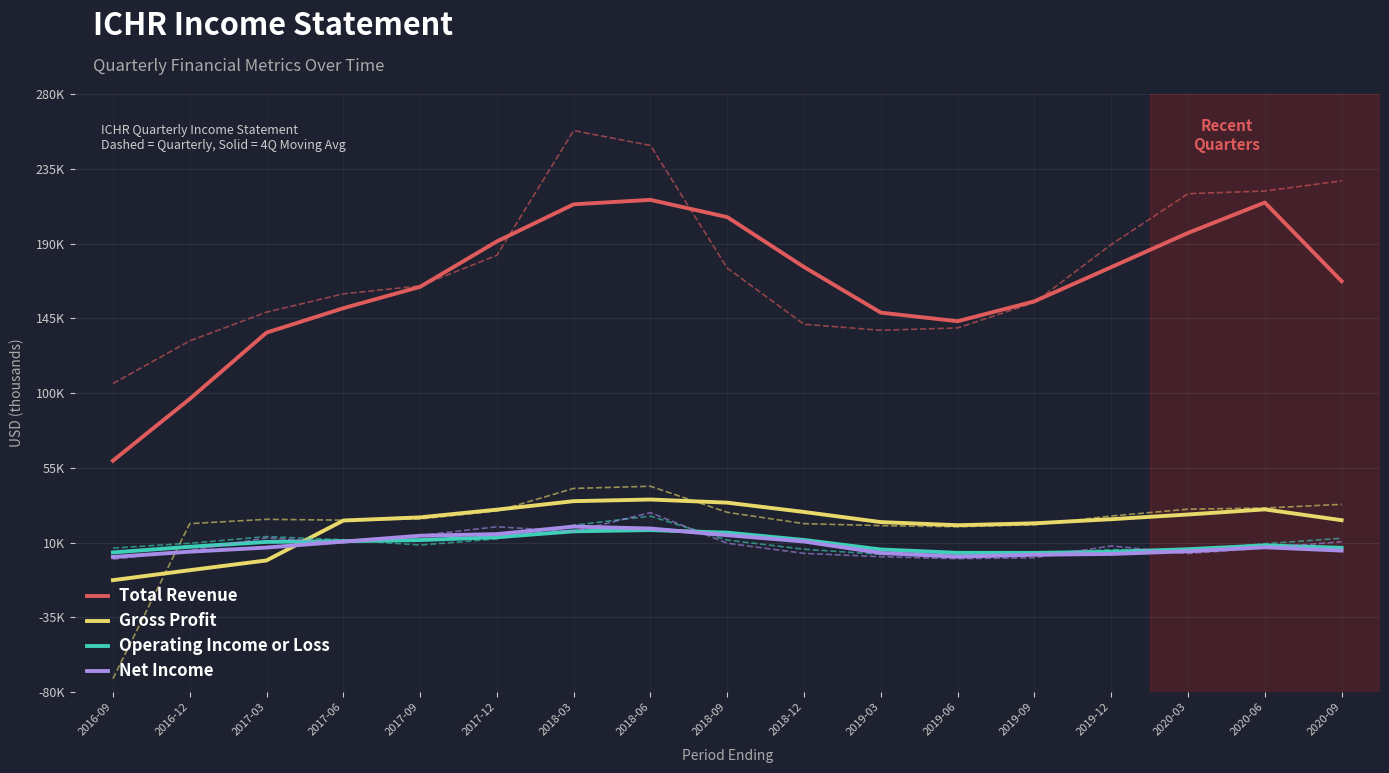

Reading right to left, transcribe all the data shown in this chart.

Total Revenue: 2020-09=167325	2020-06=214675	2020-03=196375	2019-12=175775	2019-09=155225	2019-06=143225	2019-03=148400	2018-12=175850	2018-09=205900	2018-06=216275	2018-03=213600	2017-12=191275	2017-09=163950	2017-06=151075	2017-03=136375	2016-12=96450	2016-09=59275
Gross Profit: 2020-09=23475	2020-06=29975	2020-03=26900	2019-12=24075	2019-09=21600	2019-06=20450	2019-03=22325	2018-12=28425	2018-09=34025	2018-06=35925	2018-03=34925	2017-12=29825	2017-09=25175	2017-06=23275	2017-03=-750	2016-12=-6625	2016-09=-12625
Operating Income or Loss: 2020-09=6850	2020-06=8300	2020-03=6000	2019-12=4425	2019-09=3775	2019-06=3825	2019-03=5850	2018-12=11575	2018-09=15975	2018-06=17525	2018-03=16775	2017-12=13225	2017-09=11500	2017-06=10850	2017-03=10400	2016-12=7475	2016-09=4075
Net Income: 2020-09=5175	2020-06=7175	2020-03=4775	2019-12=3150	2019-09=2675	2019-06=1550	2019-03=3725	2018-12=10650	2018-09=14450	2018-06=18450	2018-03=19625	2017-12=15100	2017-09=14125	2017-06=10575	2017-03=7000	2016-12=4525	2016-09=1325